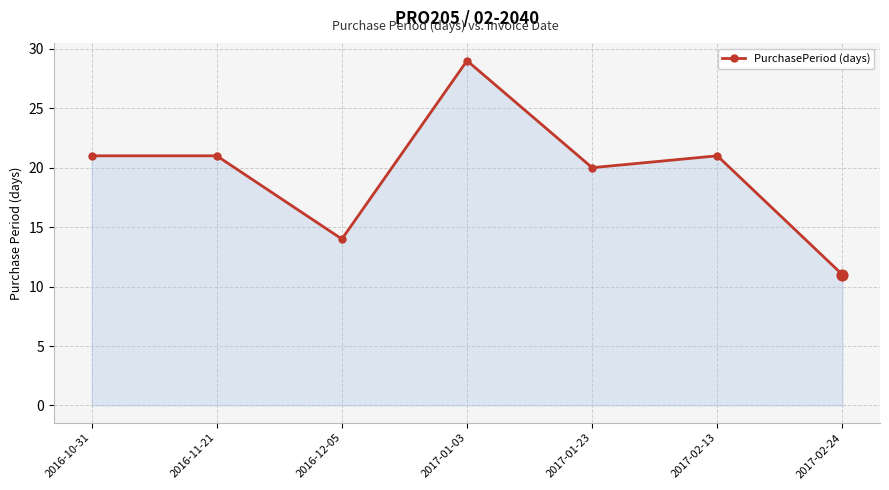

Between 2017-02-24 and 2017-01-23, which is larger?

2017-01-23